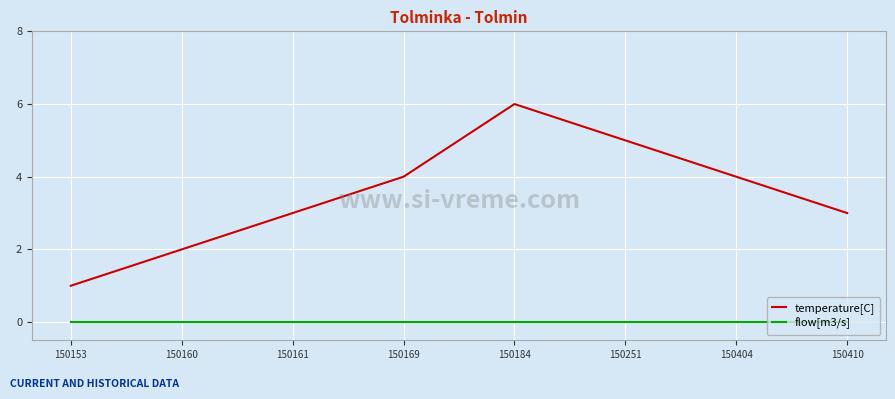

Where is the first local maximum for temperature[C]?

150184